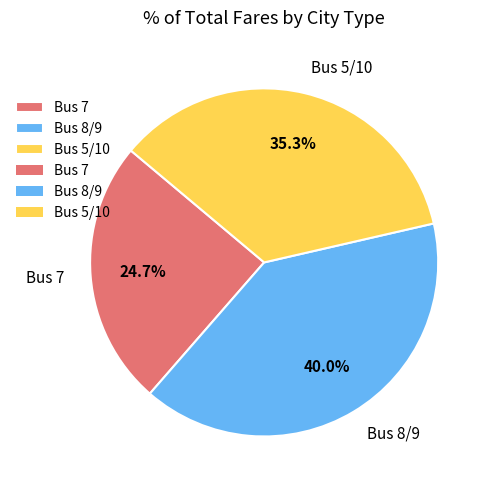

Which has a higher value, Bus 7 or Bus 8/9?

Bus 8/9